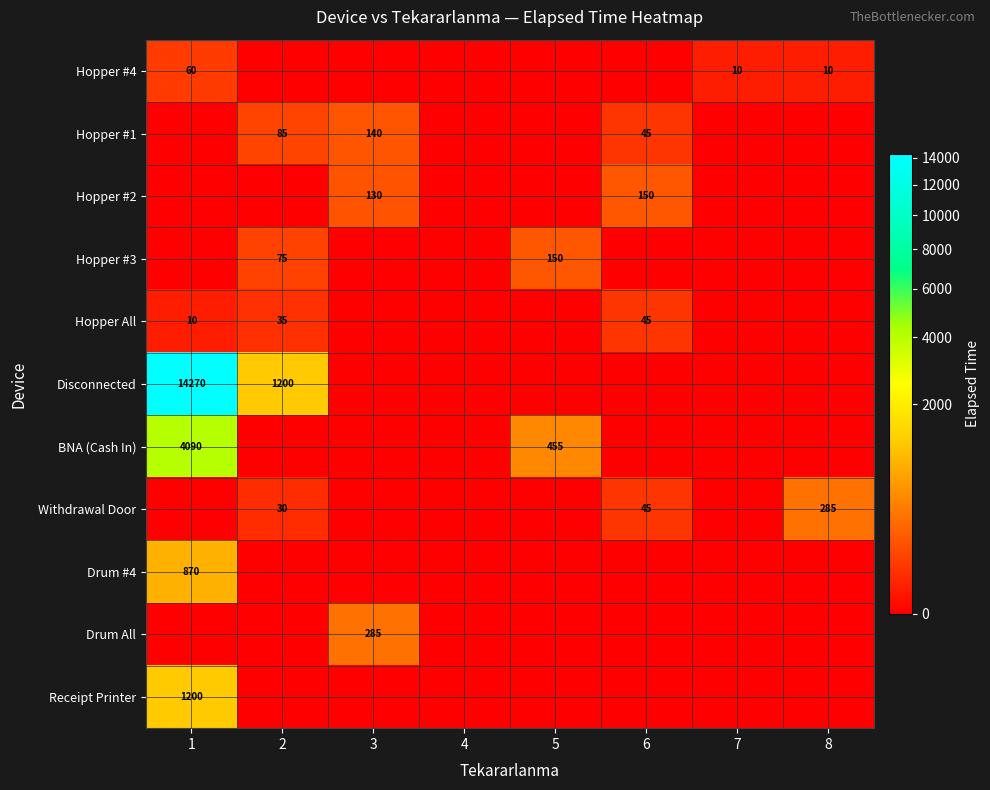

At which category does the chart reach its minimum across all series?

2